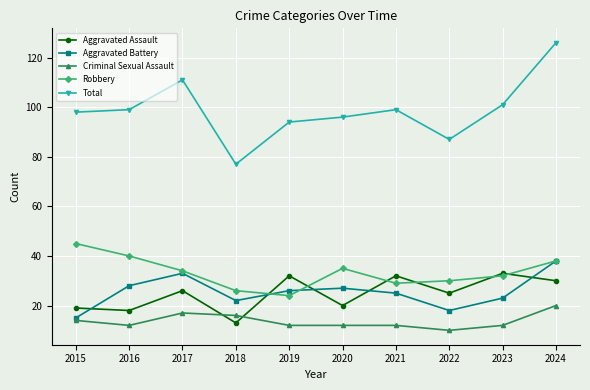

Reading left to right, transcribe all the data shown in this chart.

Aggravated Assault: 2015=19	2016=18	2017=26	2018=13	2019=32	2020=20	2021=32	2022=25	2023=33	2024=30
Aggravated Battery: 2015=15	2016=28	2017=33	2018=22	2019=26	2020=27	2021=25	2022=18	2023=23	2024=38
Criminal Sexual Assault: 2015=14	2016=12	2017=17	2018=16	2019=12	2020=12	2021=12	2022=10	2023=12	2024=20
Robbery: 2015=45	2016=40	2017=34	2018=26	2019=24	2020=35	2021=29	2022=30	2023=32	2024=38
Total: 2015=98	2016=99	2017=111	2018=77	2019=94	2020=96	2021=99	2022=87	2023=101	2024=126